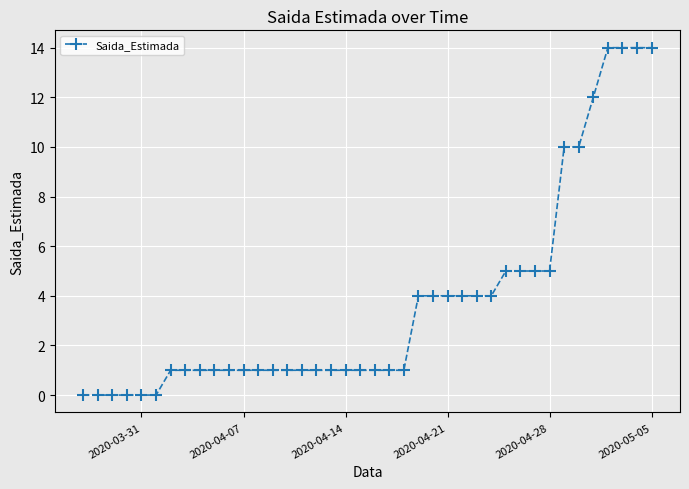

Reading right to left, what are all the values shown in this chart?

14	14	14	14	12	10	10	5	5	5	5	4	4	4	4	4	4	1	1	1	1	1	1	1	1	1	1	1	1	1	1	1	1	1	0	0	0	0	0	0